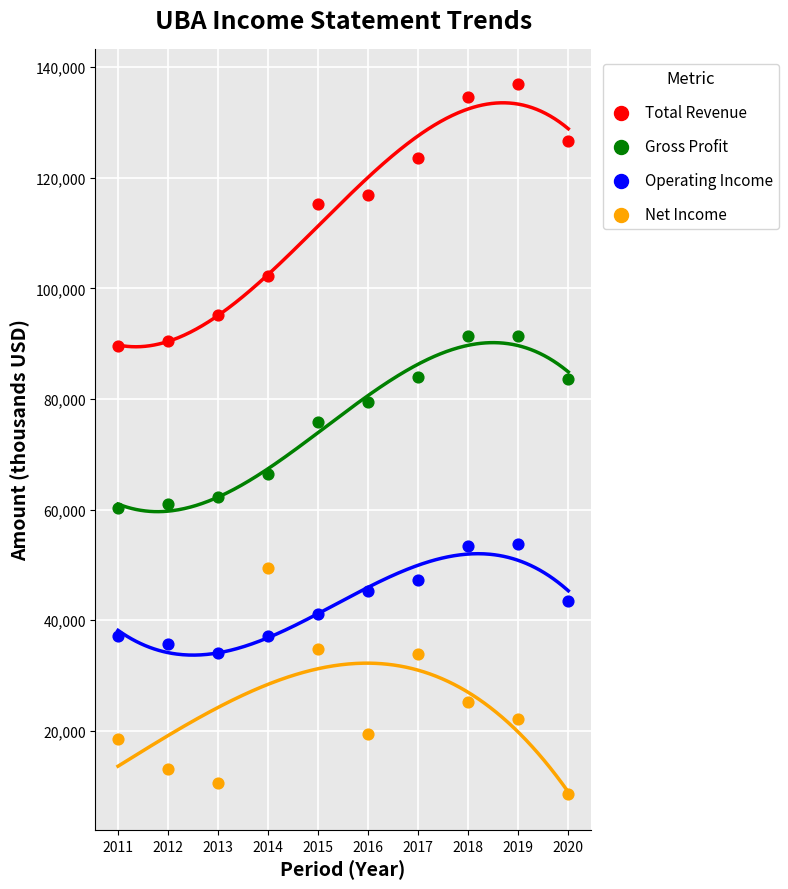

Which series contains the lowest Y value?

Net Income